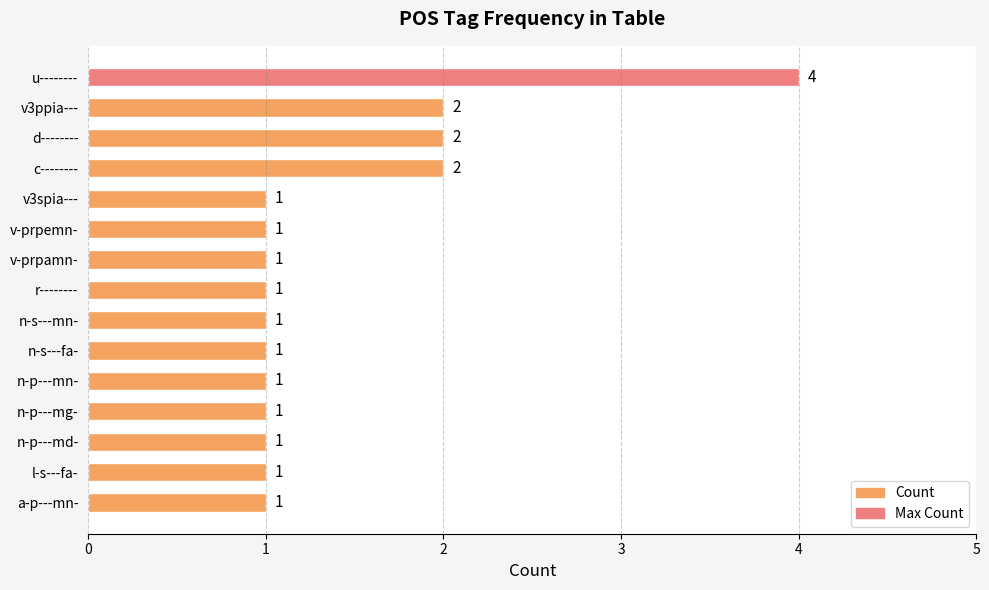

Is it true that the value at v-prpemn- is 1?

True